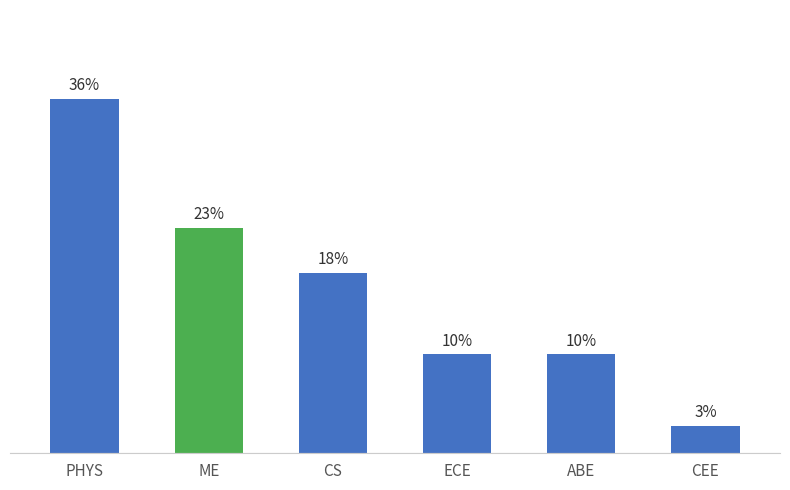

Between PHYS and CEE, which is larger?

PHYS